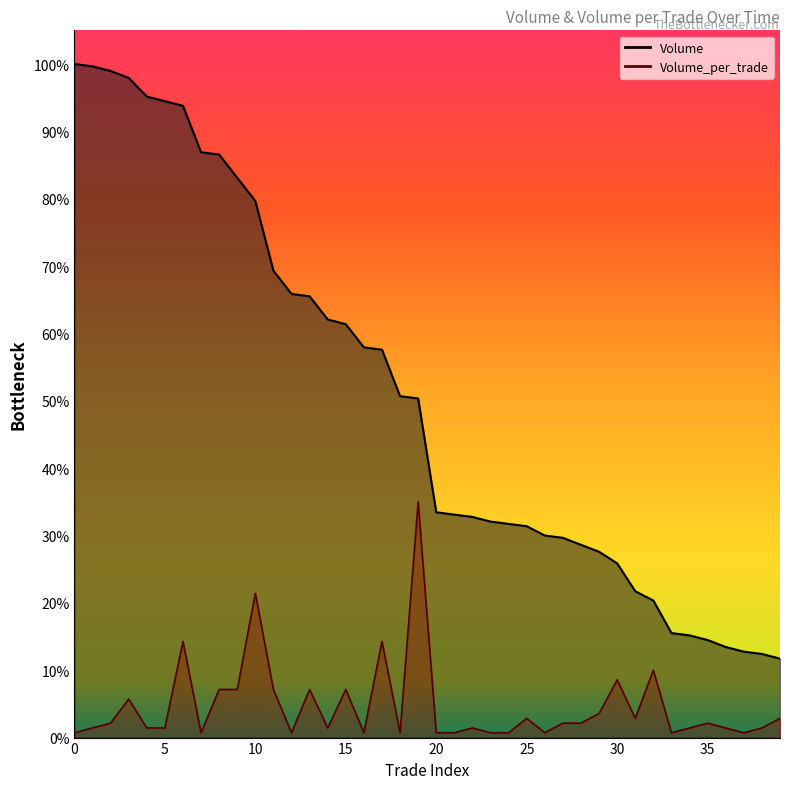

What is the sum of the Volume values at 4 and 29?

35600.0